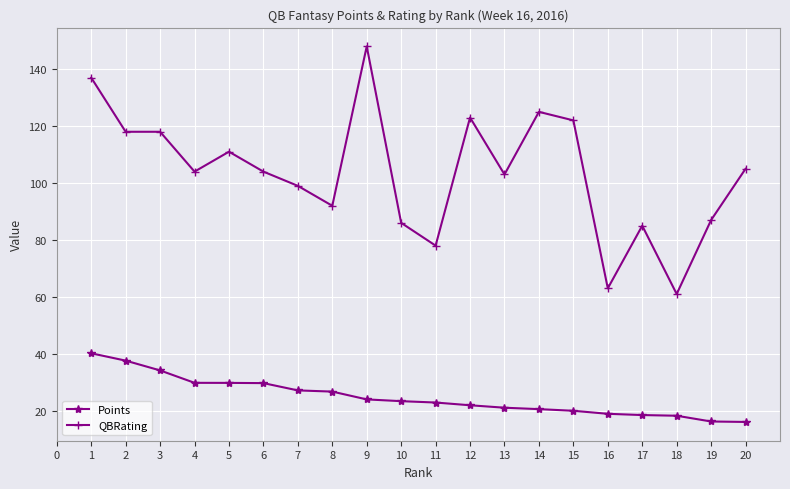

Is the value of QBRating at 11 greater than the value of Points at 7?

Yes